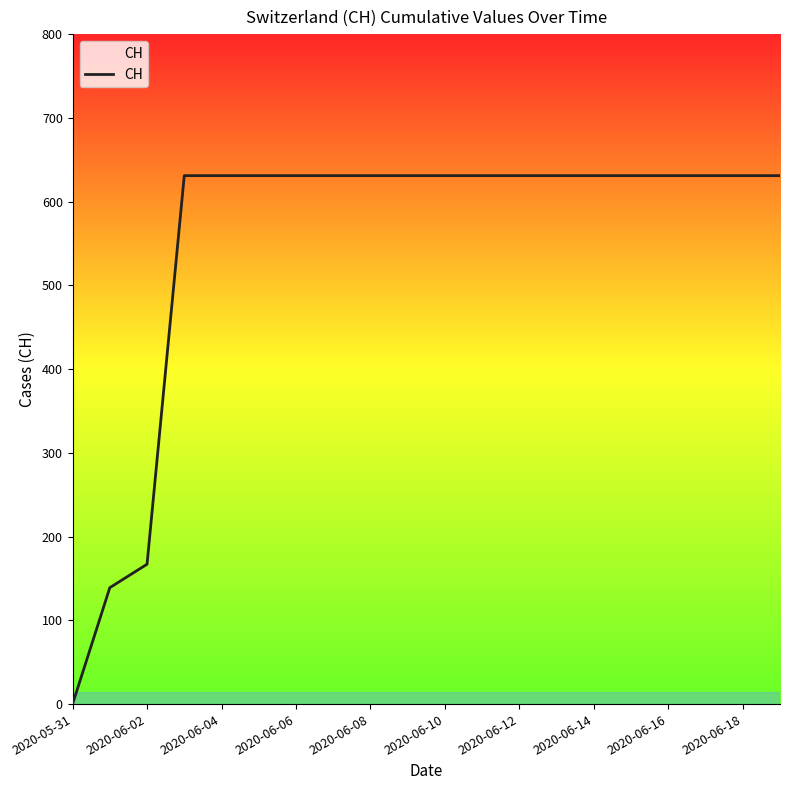

What is the maximum value shown in the chart?

631